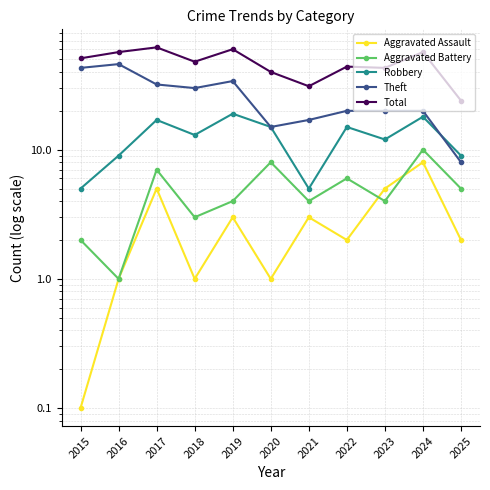

How many data points in Aggravated Assault are less than 2?

4